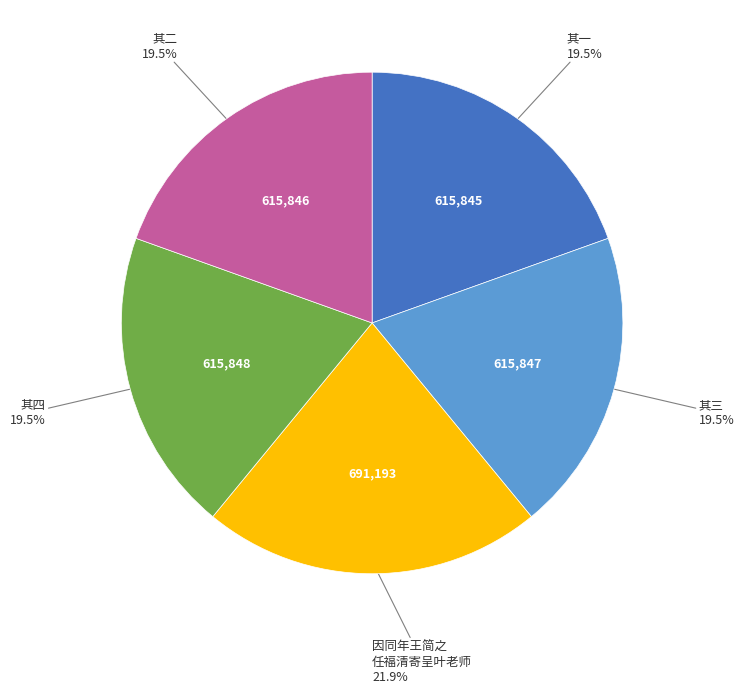

Is there a majority slice in this chart?

No